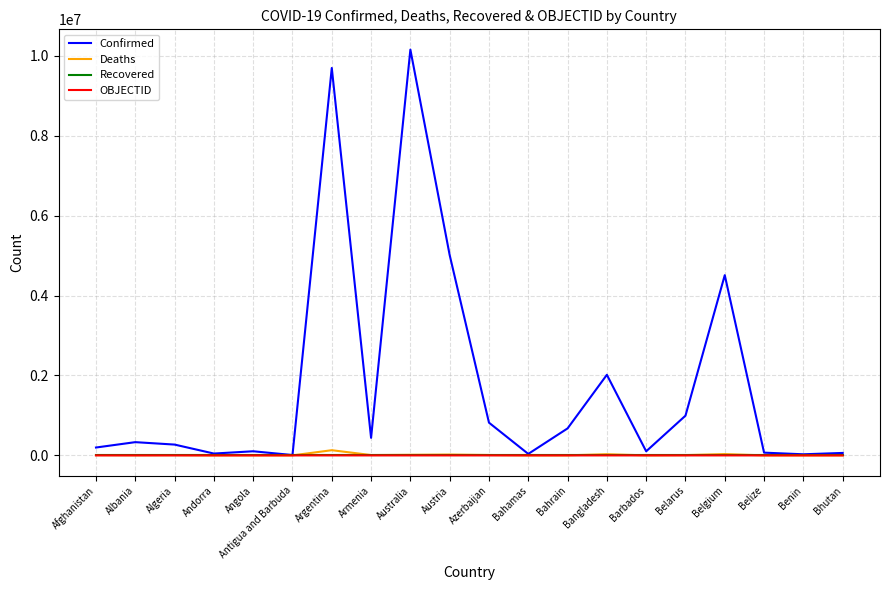

Which category has the highest value in the Confirmed series?

Australia